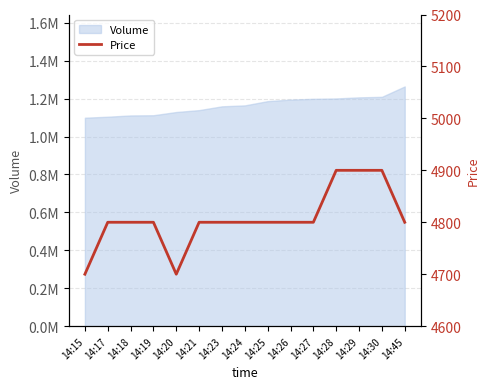

True or false: there are more than 0 points higher than both neighbors.

False